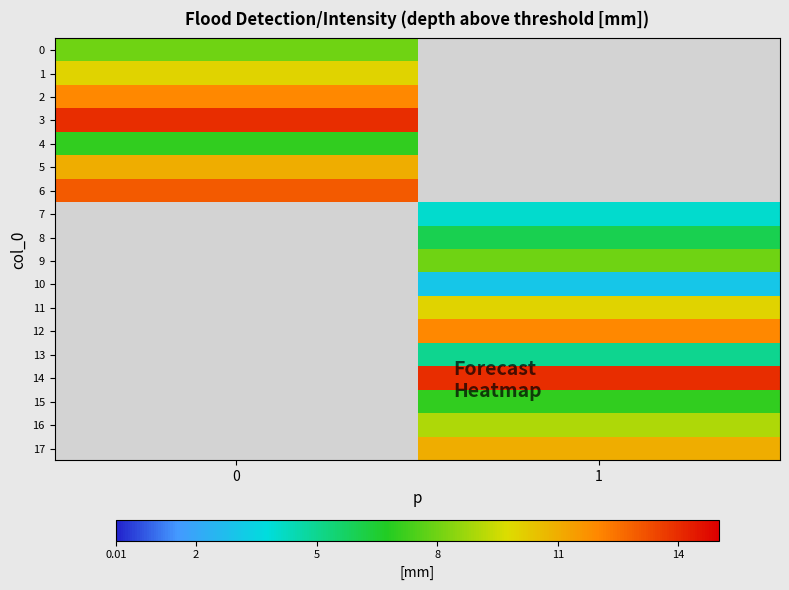

The 9 series shows 10.7 at 1. True or false?

False